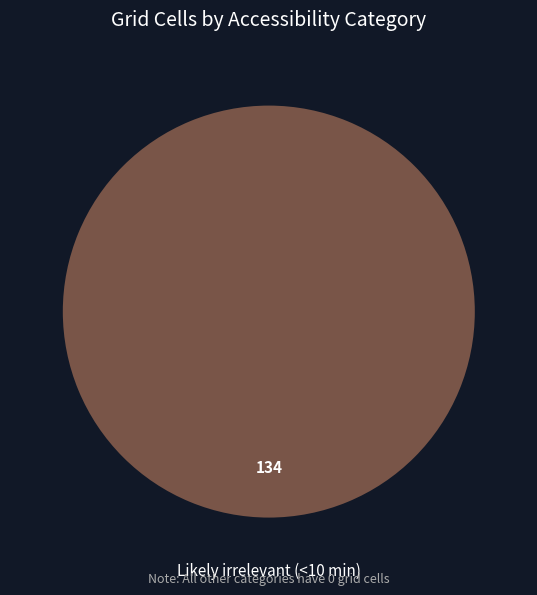

Is there a majority slice in this chart?

Yes